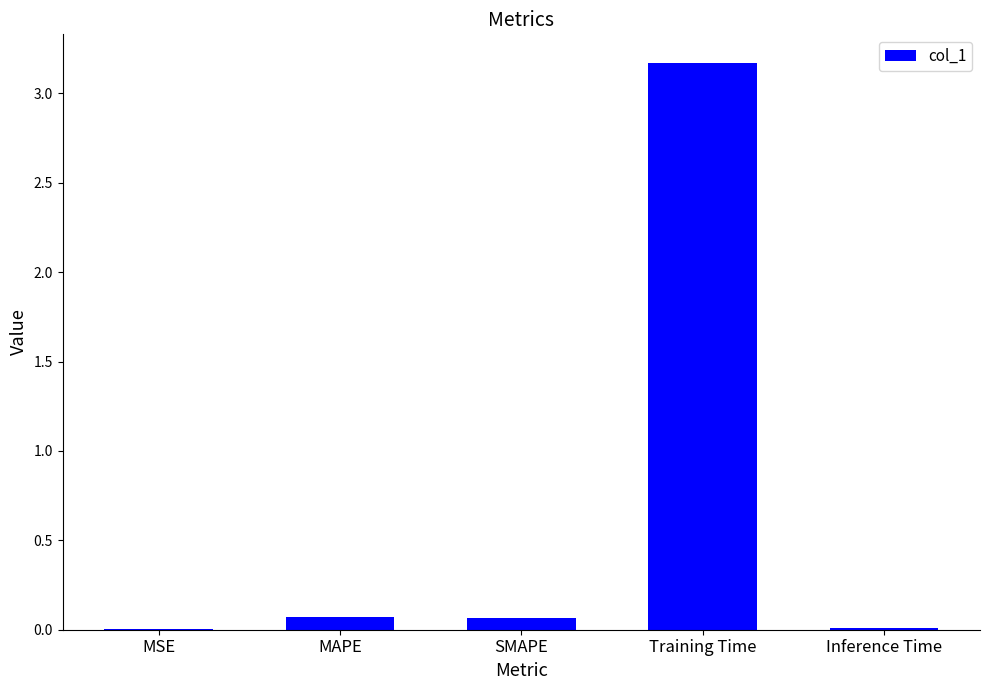

What is the sum of all values?

3.3